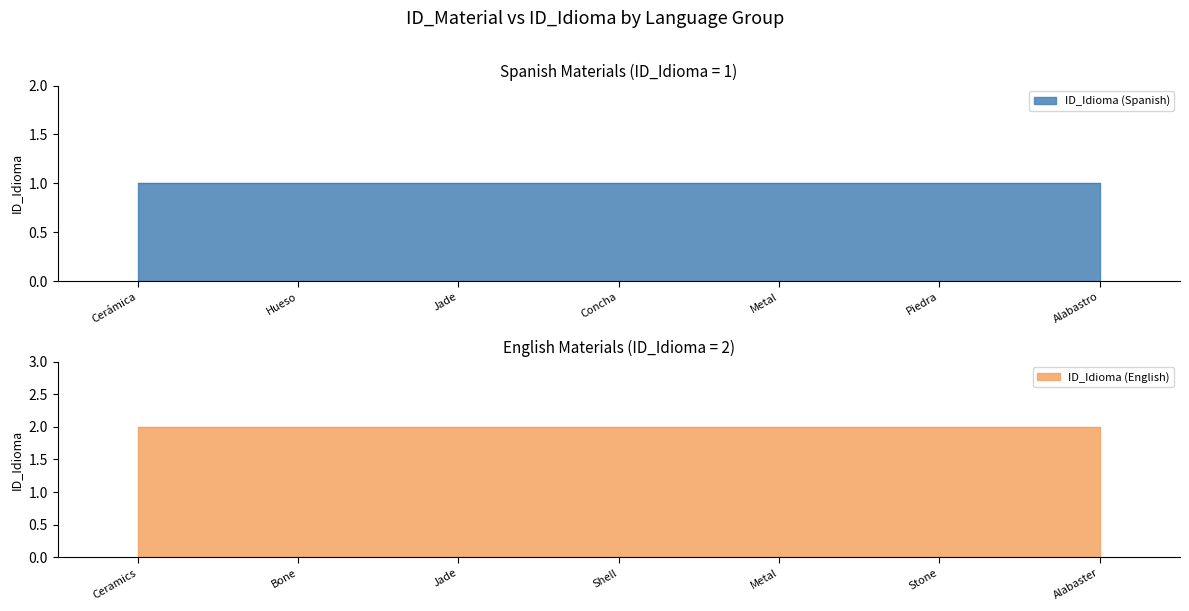

What is the difference between the maximum and minimum values?

1